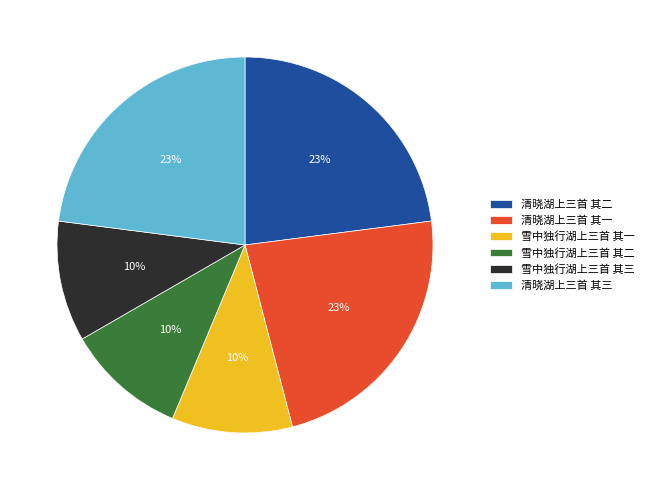

To the nearest percent, what is the difference between the 雪中独行湖上三首 其二 and 清晓湖上三首 其二 slice percentages?

13%